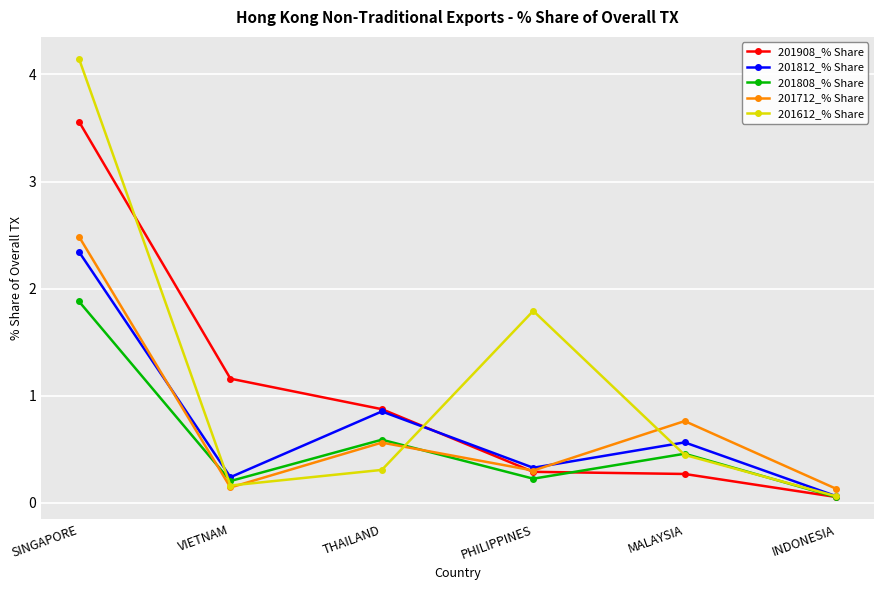

What is the value of the 201812_% Share point at the 2nd from the left?

0.2